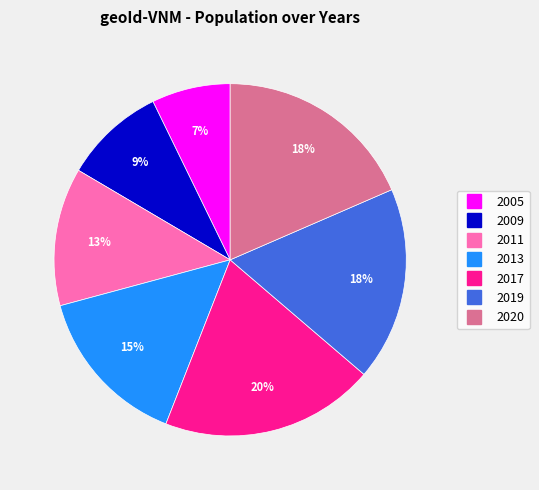

To the nearest percent, what percentage of the pie is 2005?

7%